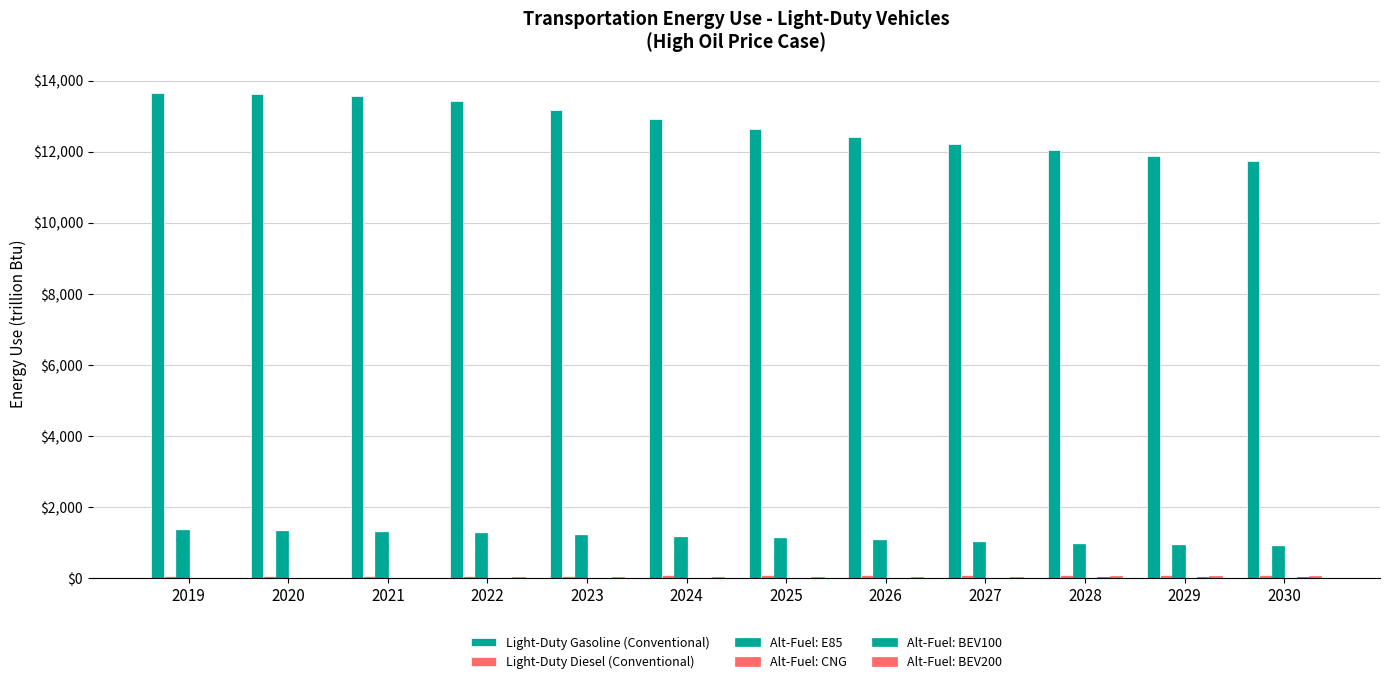

How many distinct data groups are displayed?

6